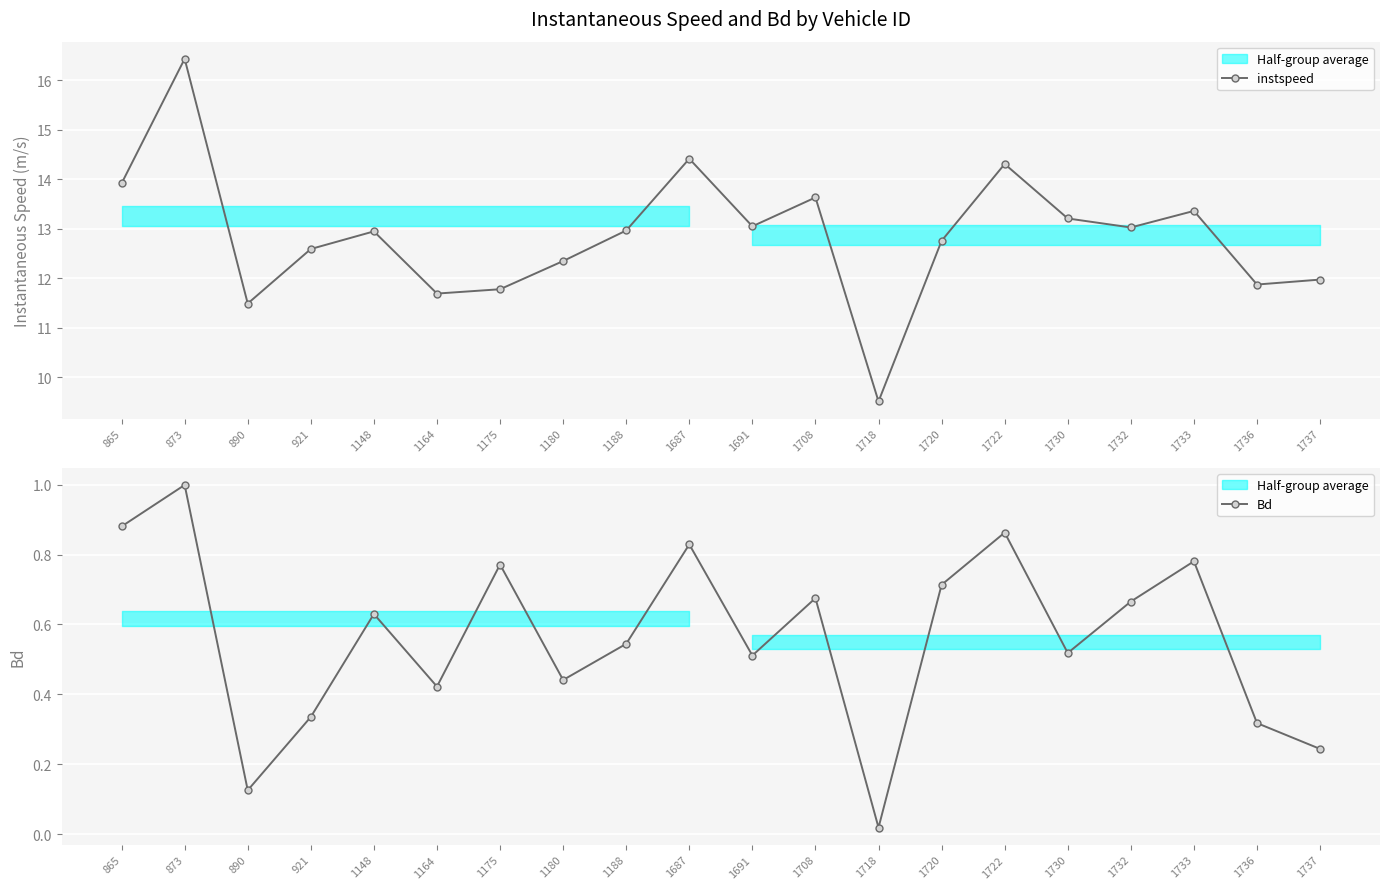

True or false: instspeed has a value of 13.0 at 1732.

True